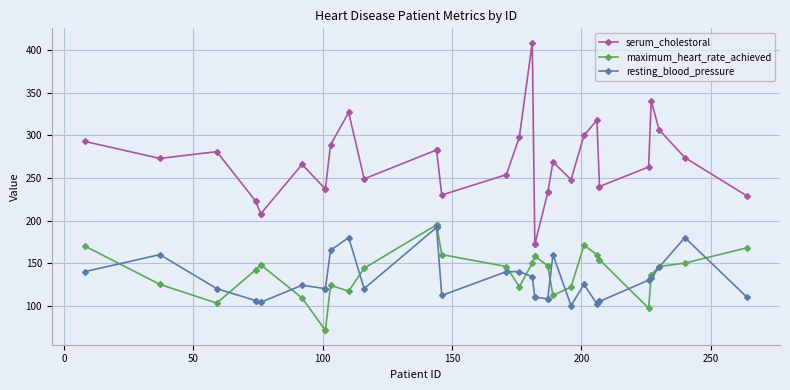

How many interior local peaks does the resting_blood_pressure series have?

6